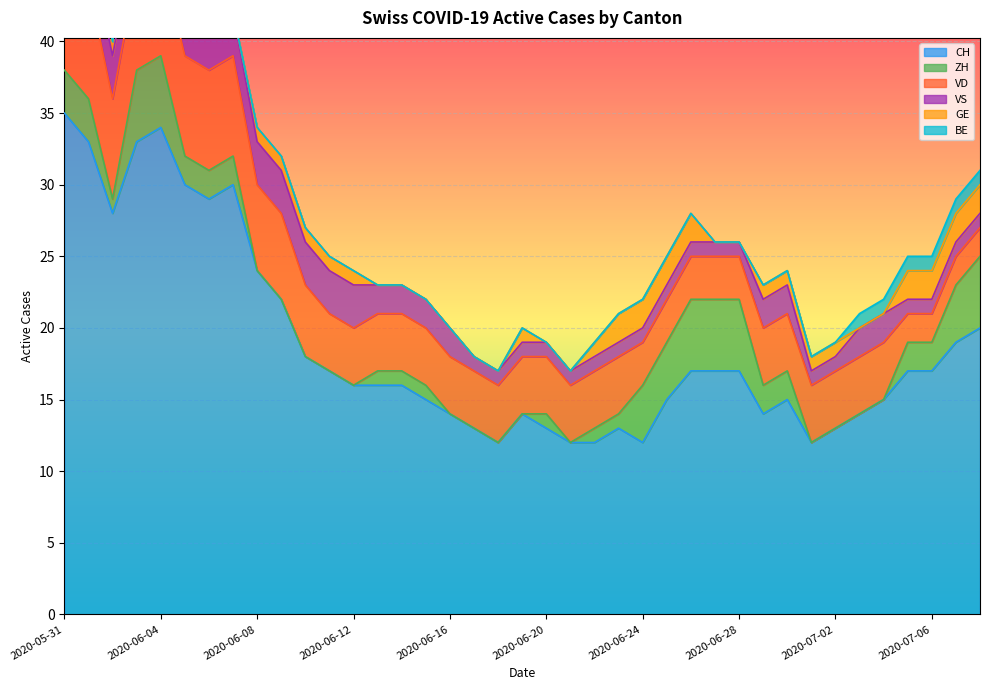

Is the value of VD at 2020-06-08 greater than the value of CH at 2020-06-15?

No